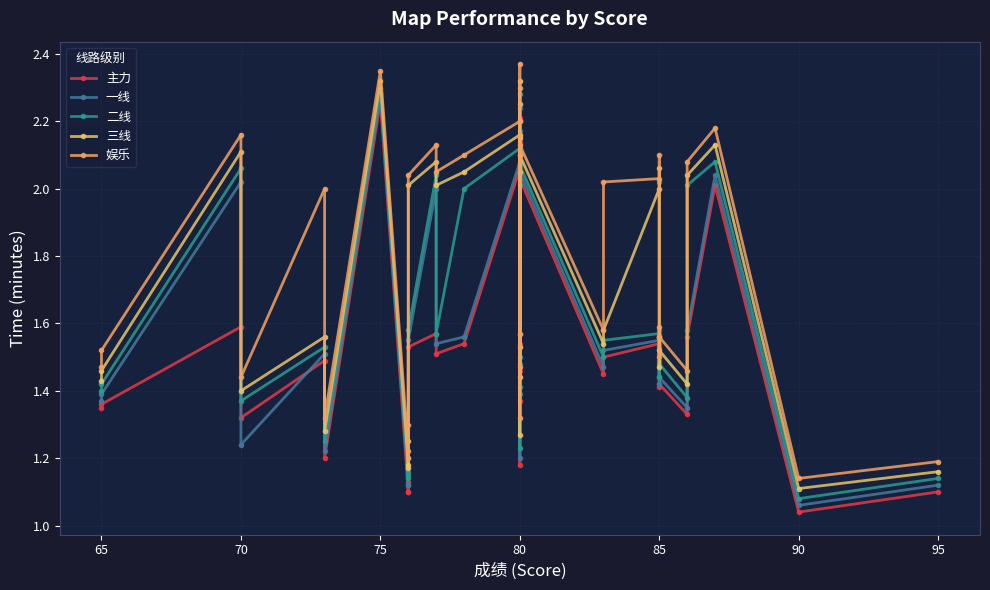

True or false: 一线 has more than 2 points higher than both neighbors.

True